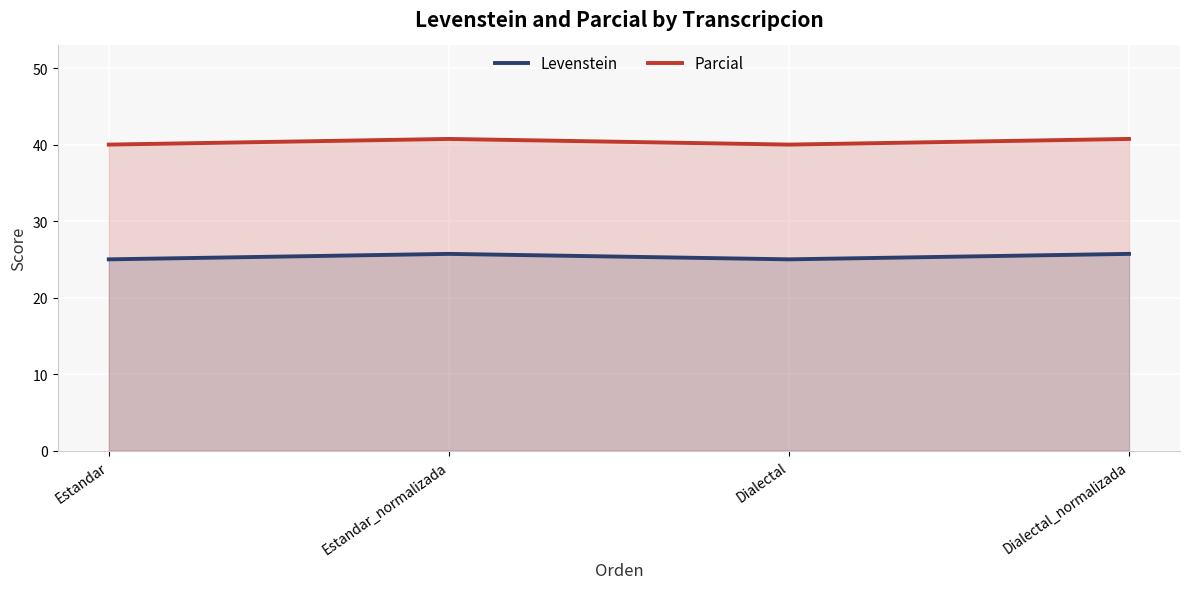

True or false: Levenstein has more than 1 points higher than both neighbors.

False